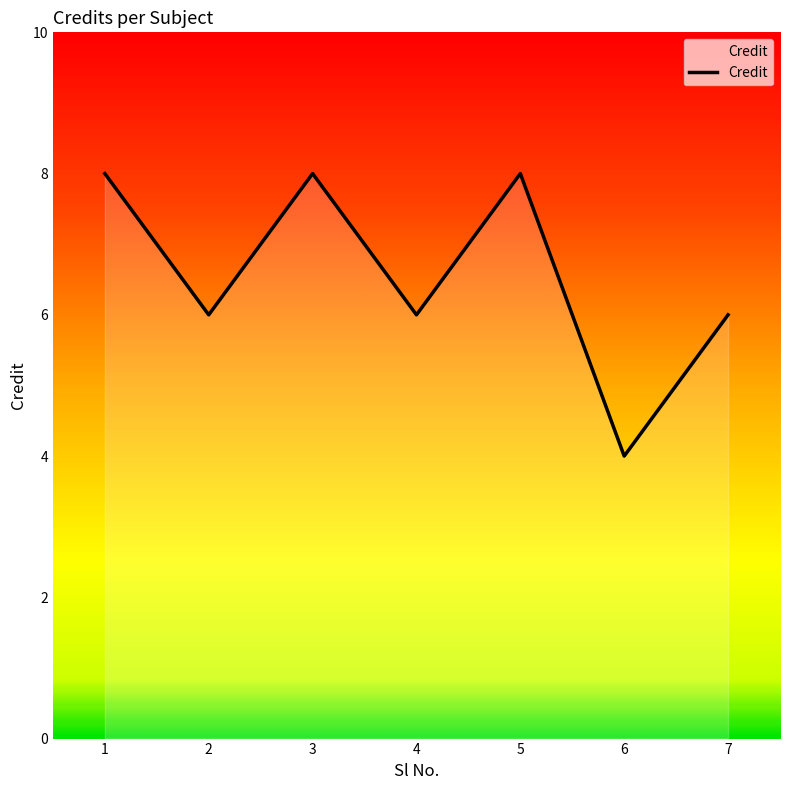

What is the average value?

7